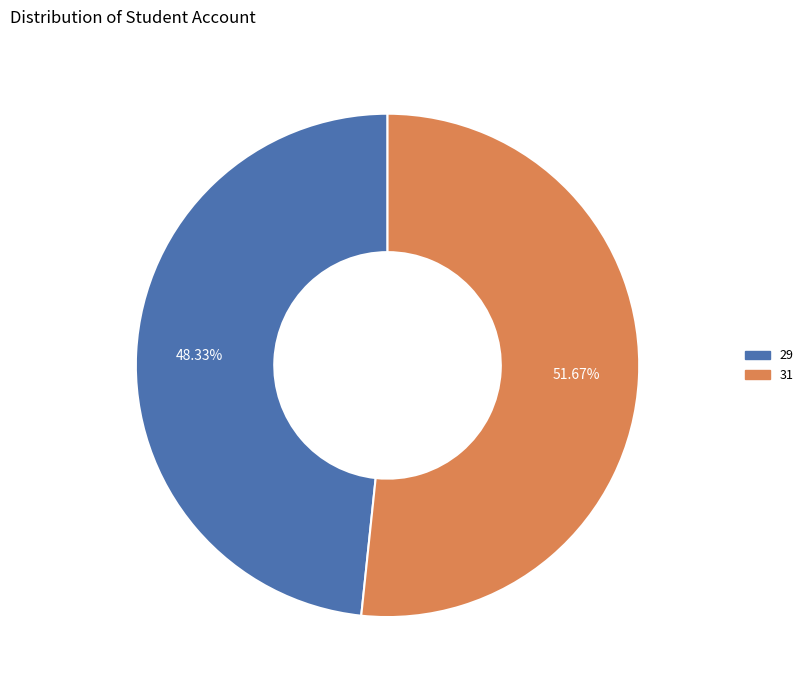

What is the total percentage of 31 and 29?

100.0%